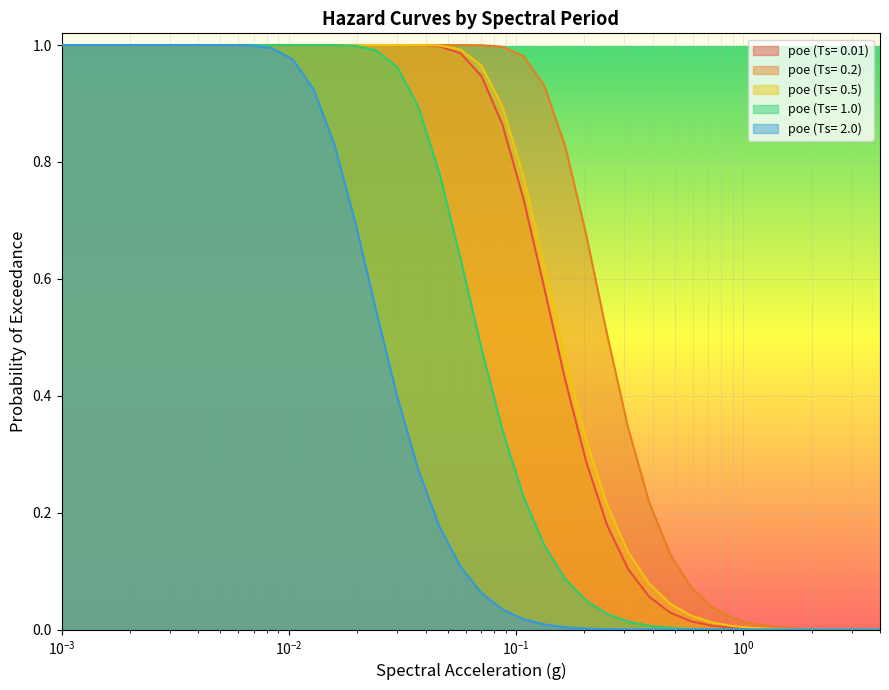

List the series in order of their peak value, highest first.

poe (Ts= 0.01), poe (Ts= 0.2), poe (Ts= 0.5), poe (Ts= 1.0), poe (Ts= 2.0)